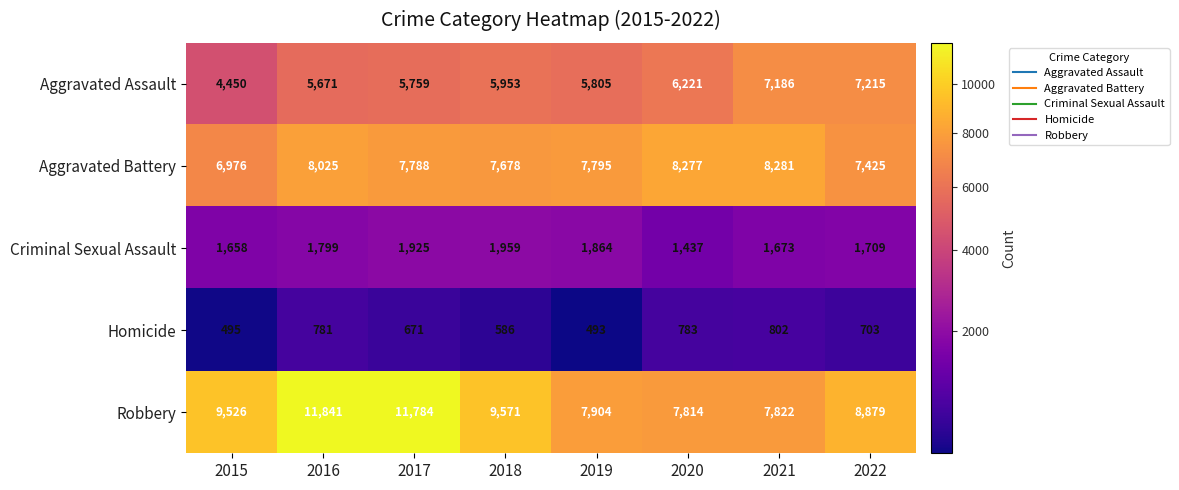

At how many categories does at least one series exceed 1704?

8